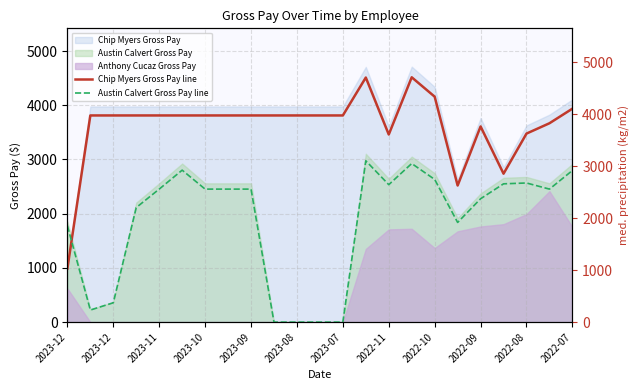

Which series has the widest spread of values?

Chip Myers Gross Pay line